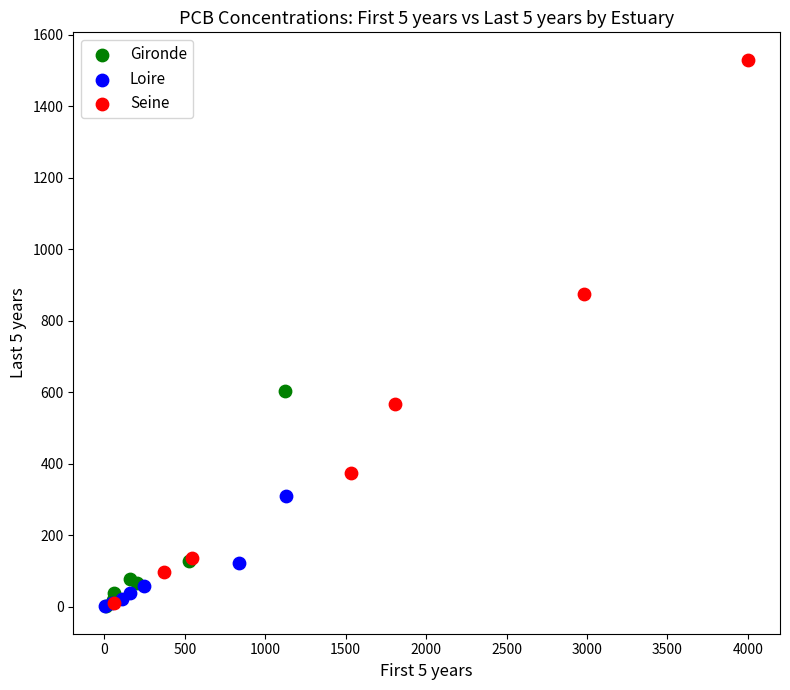

Which series has the widest spread of Y values?

Seine